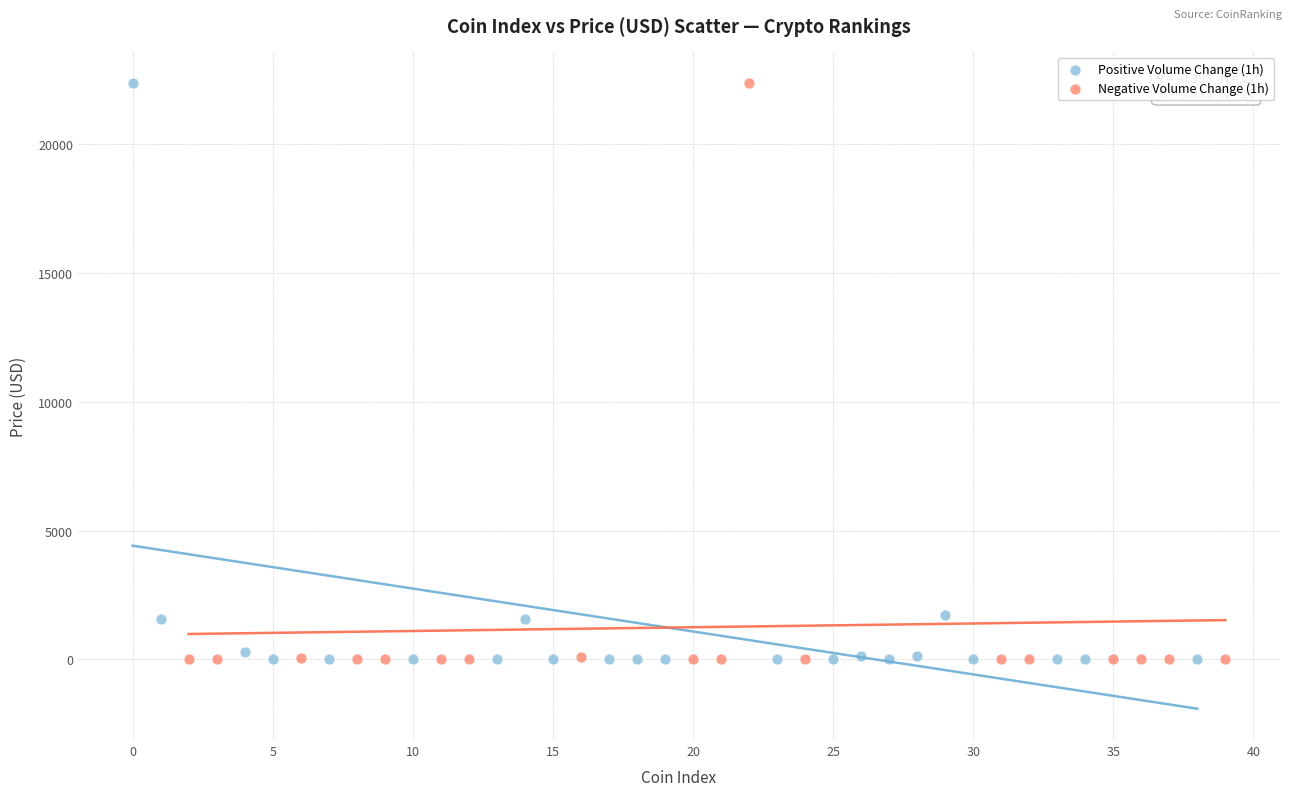

What are all the series names shown in the legend?

Positive Volume Change (1h), Negative Volume Change (1h)